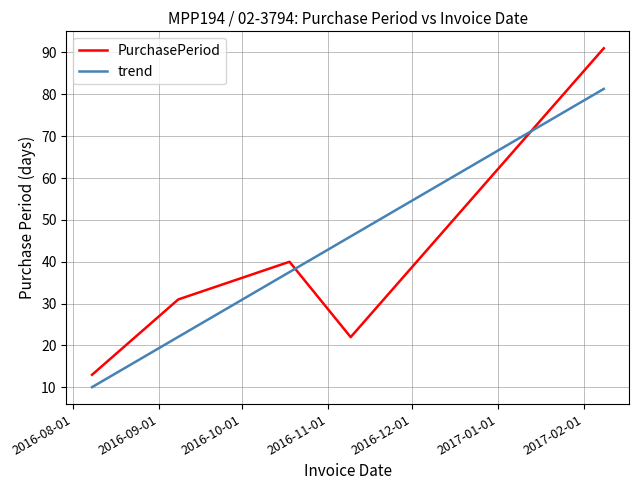

What is the difference between the maximum and minimum values in the trend series?

71.2